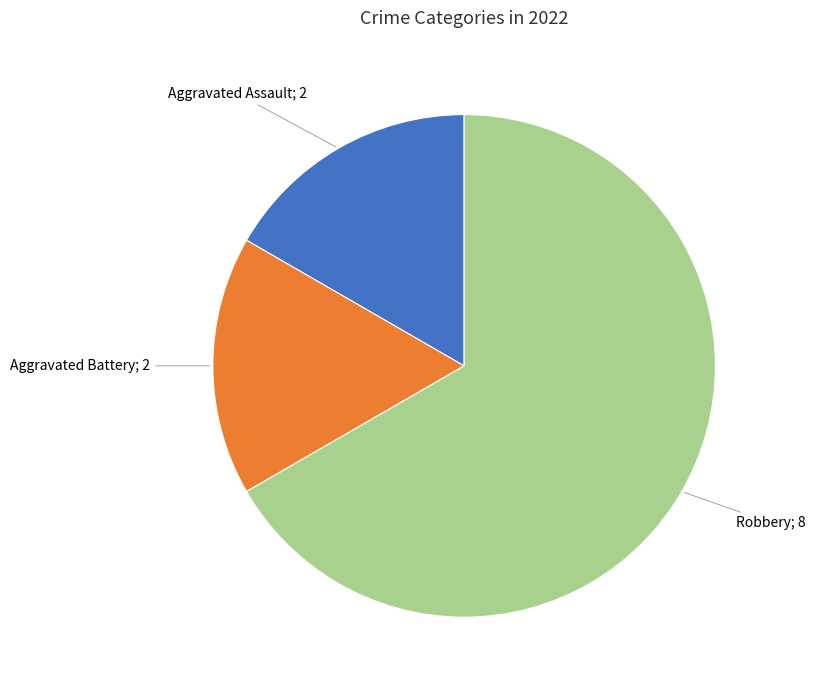

Is there any slice that represents more than half of the pie?

Yes